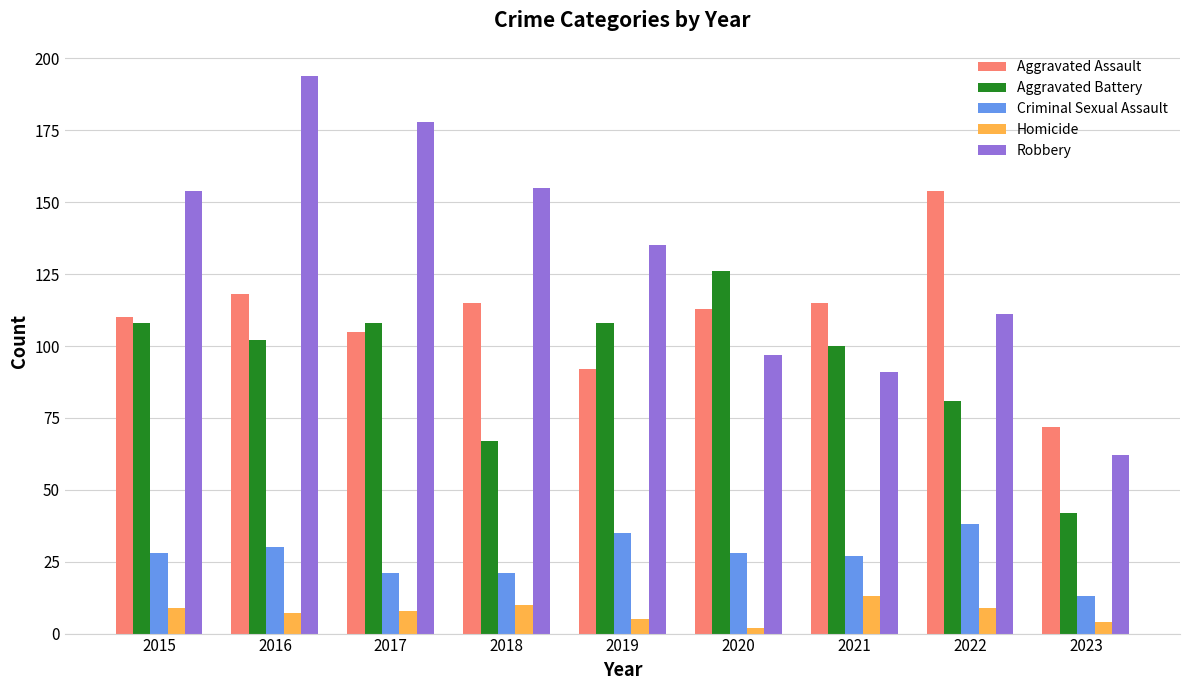

What is the sum of the Robbery values at 2021 and 2019?

226